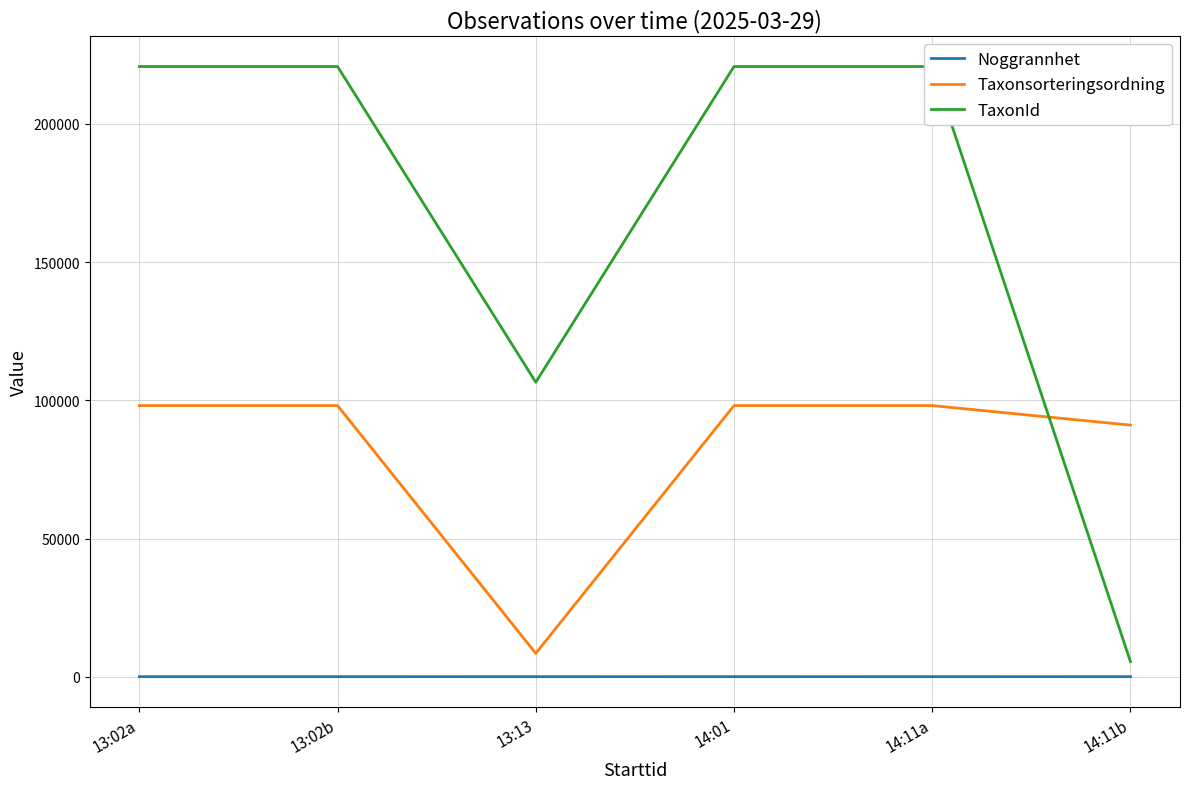

What is the difference between the TaxonId values at 14:11b and 13:13?

101103